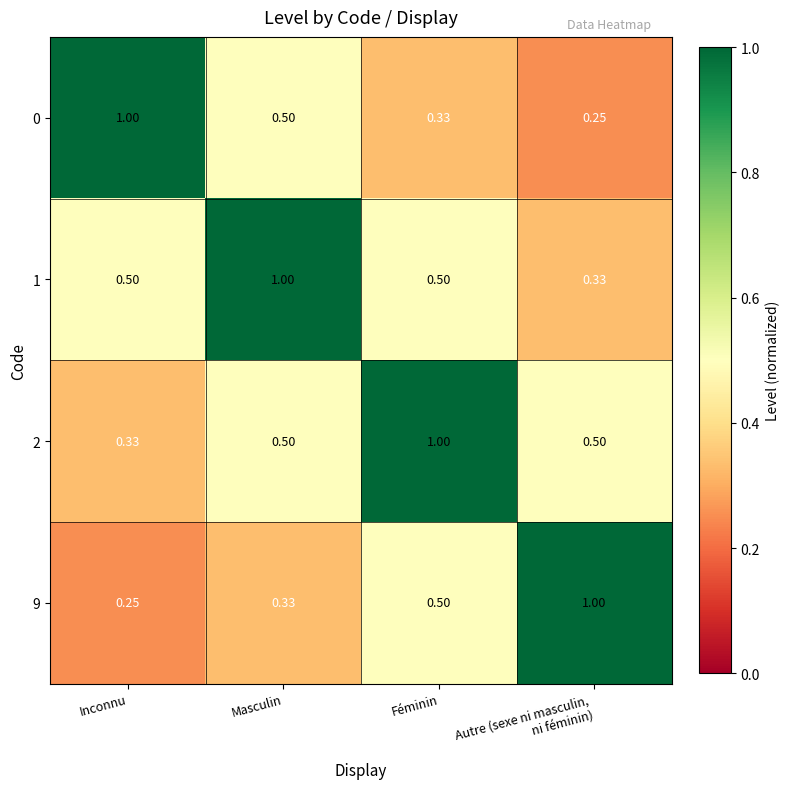

Is the value of 2 at Féminin greater than the value of 0 at Féminin?

Yes